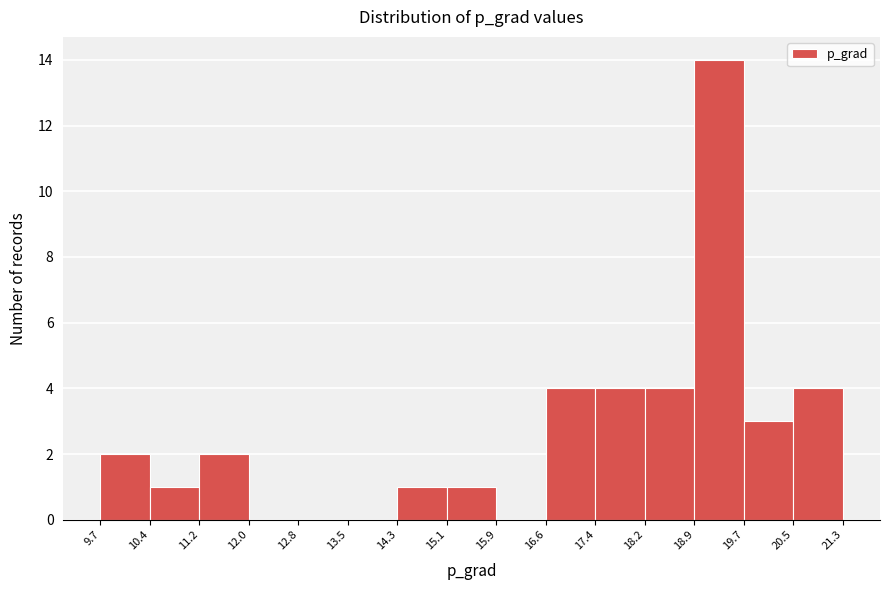

Which range on the x-axis has the tallest bar?

18.9 to 19.7